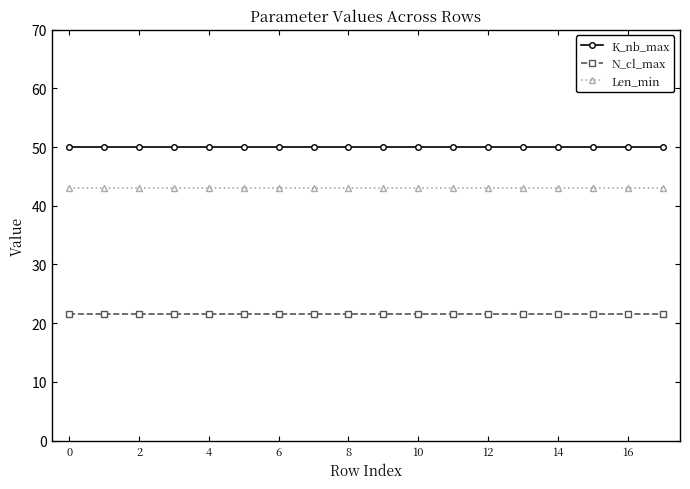

True or false: N_cl_max and K_nb_max intersect in this chart.

False